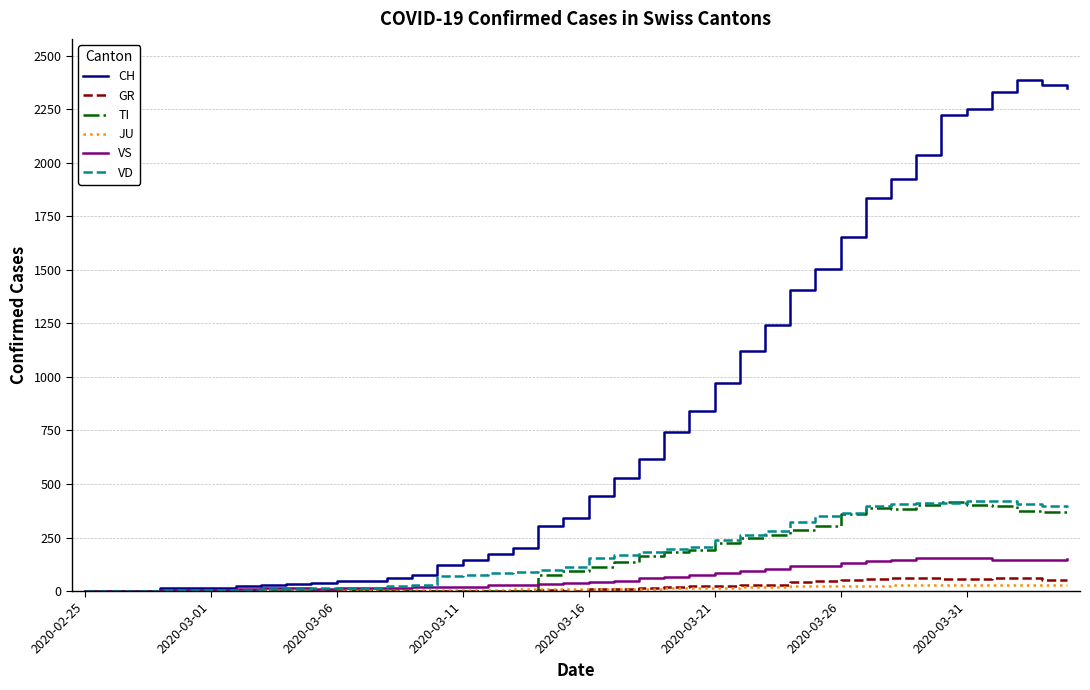

Which series has the largest total across all categories?

CH